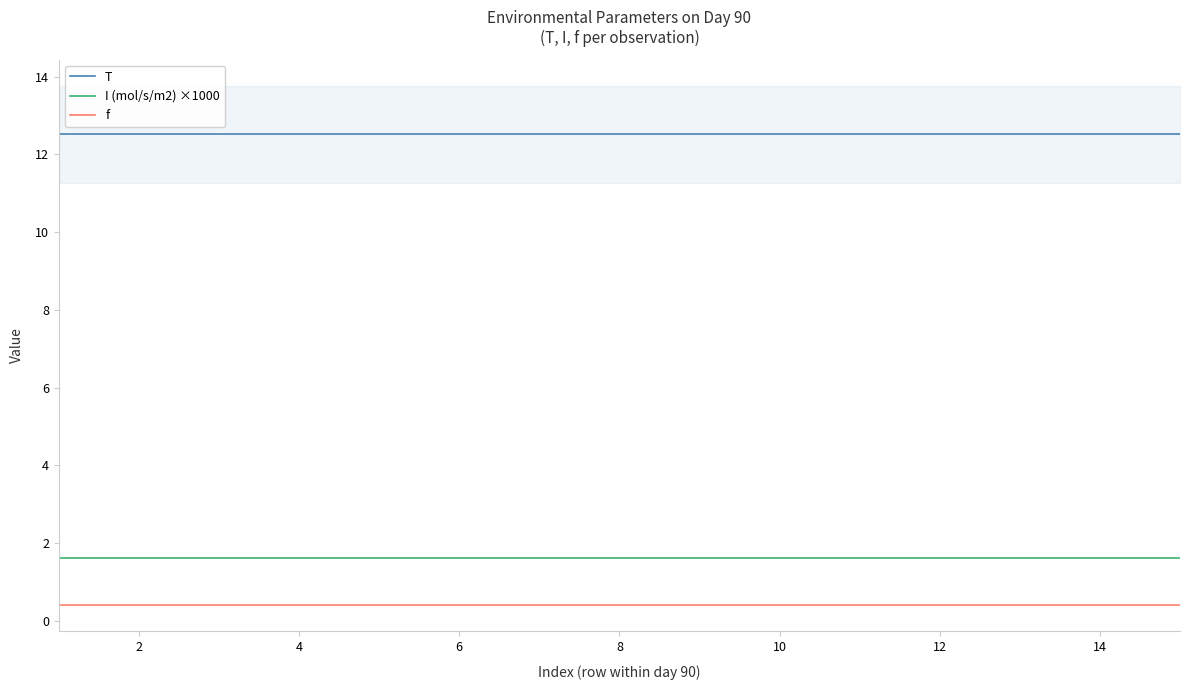

Does the chart display data point markers on the line(s)?

No